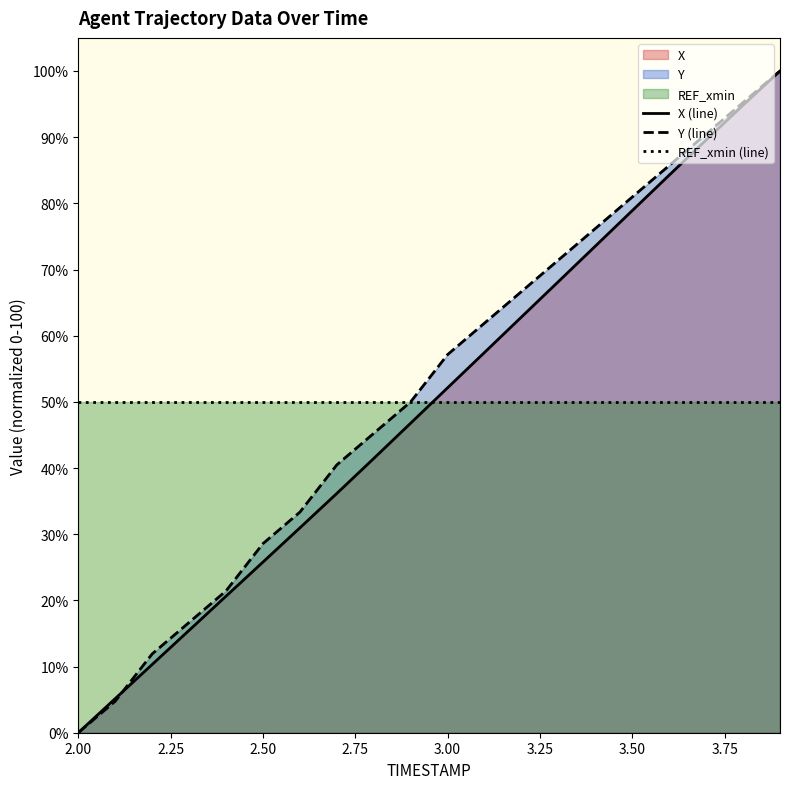

How many times do REF_xmin (line) and X (line) cross each other?

1